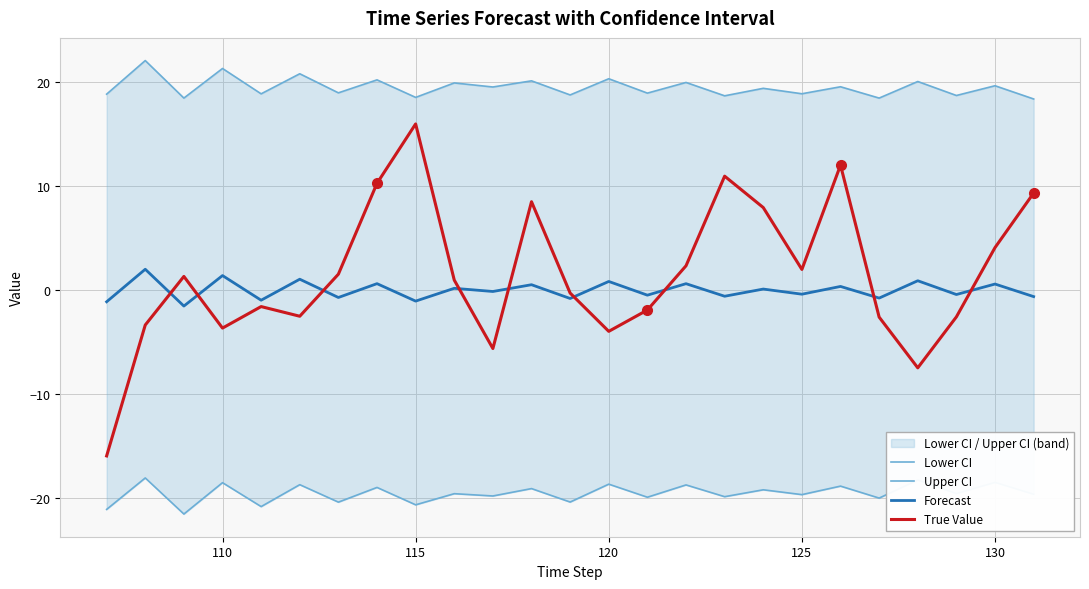

Rank the series by their maximum value, from highest to lowest.

Upper CI, True Value, Forecast, Lower CI